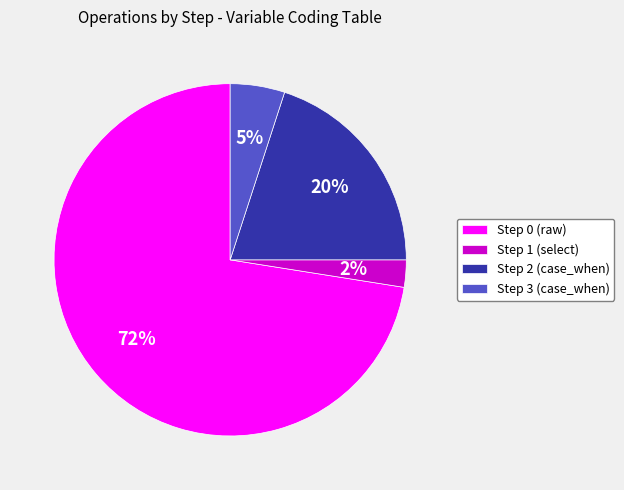

Count the number of slices in the pie.

4